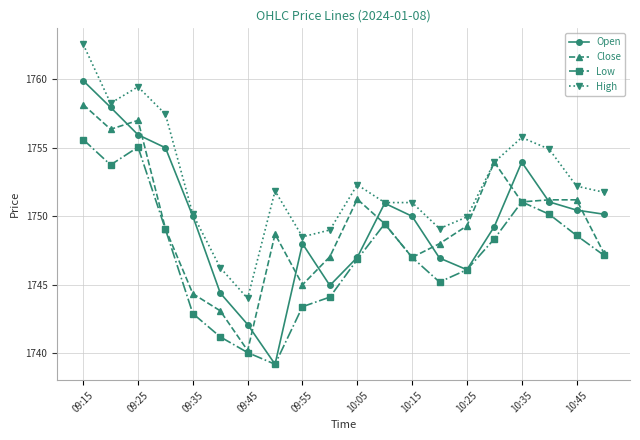

Which series has the widest spread of values?

Open